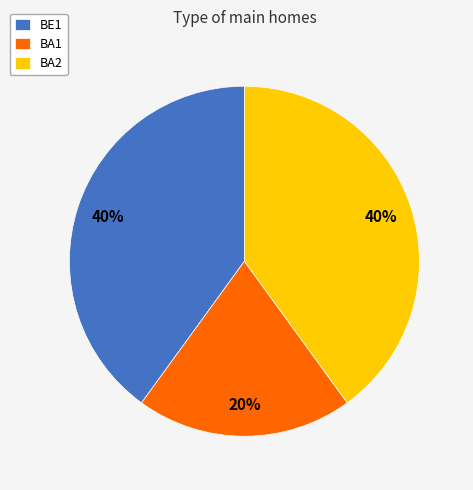

The BA2 slice represents 40% of the pie. True or false?

True